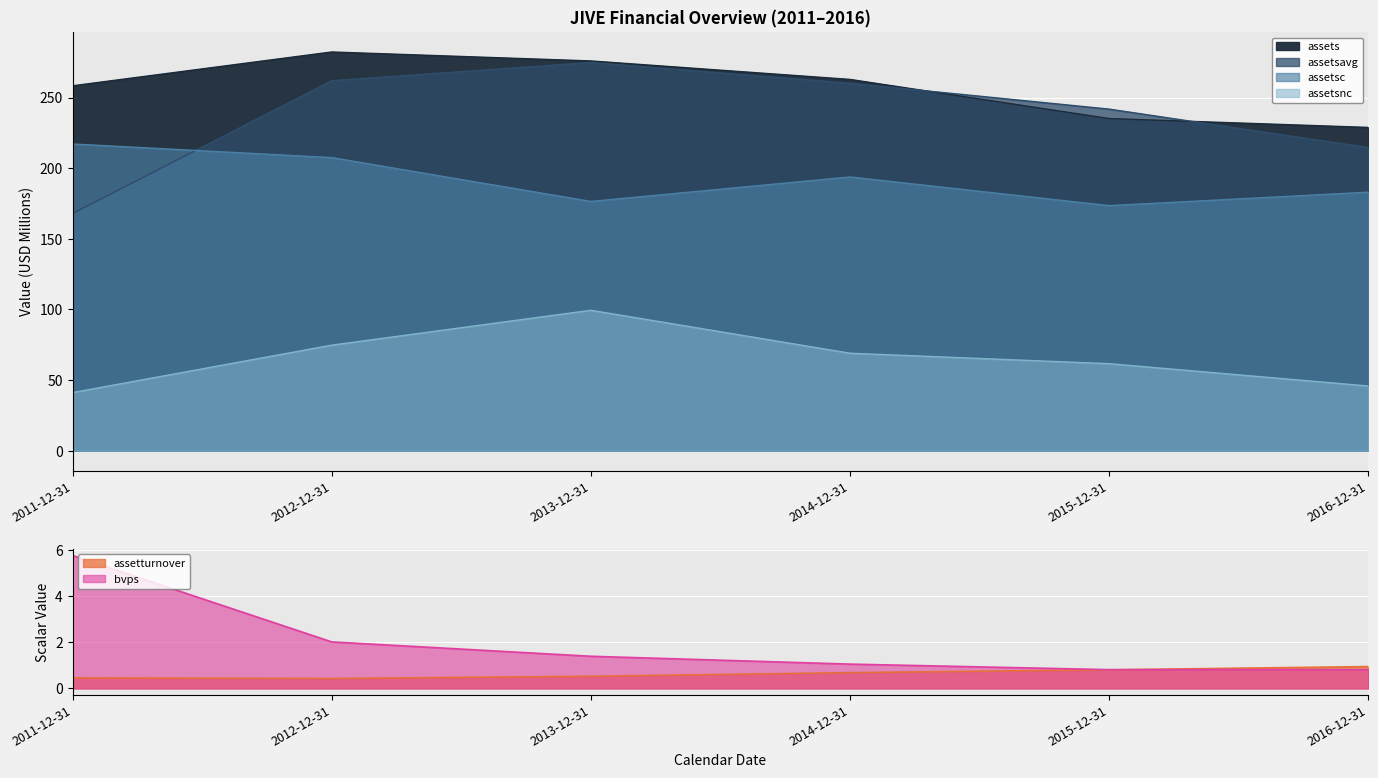

True or false: assetsnc and bvps cross at least once.

False